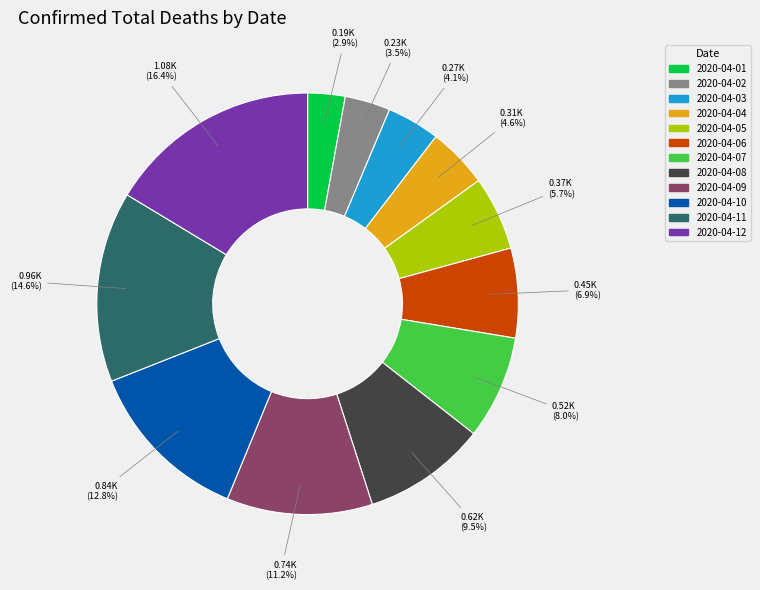

How many segments does this pie chart have?

12